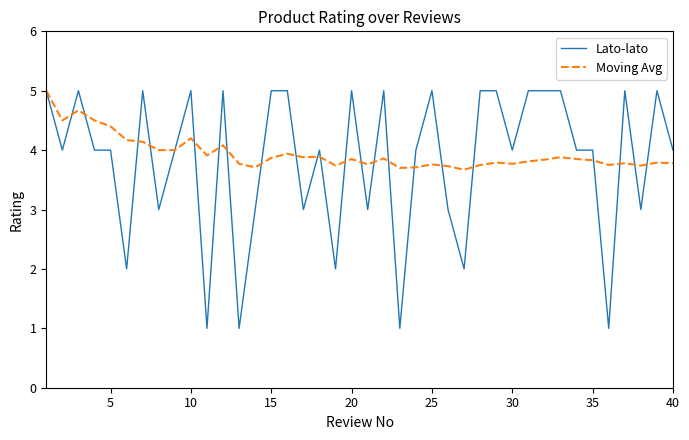

What is the highest value of the Moving Avg series?

5.0